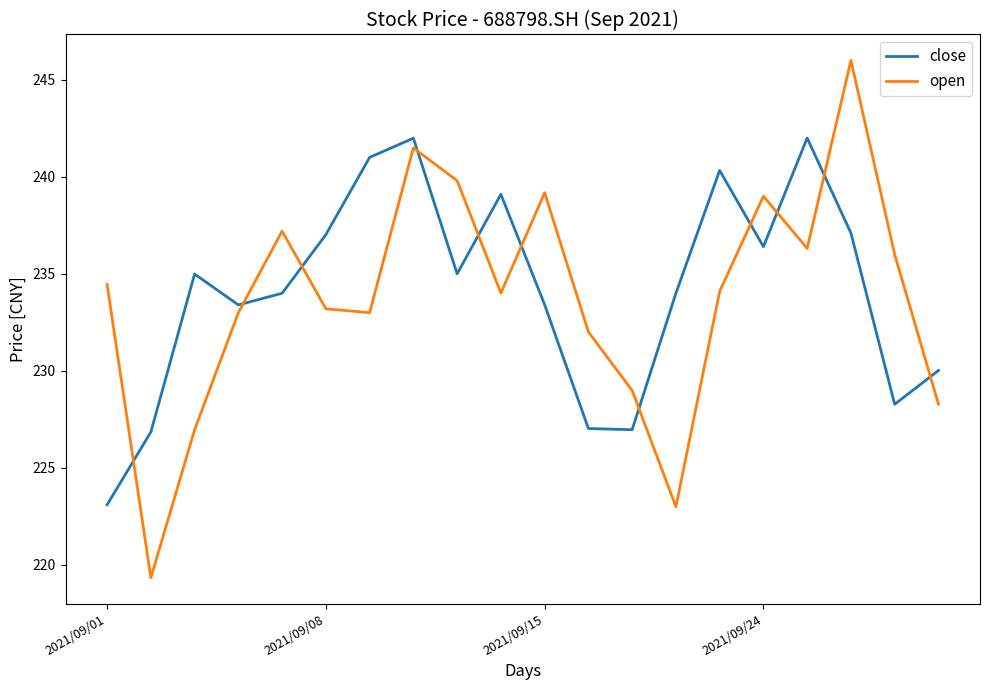

Rank the series by their maximum value, from lowest to highest.

close, open